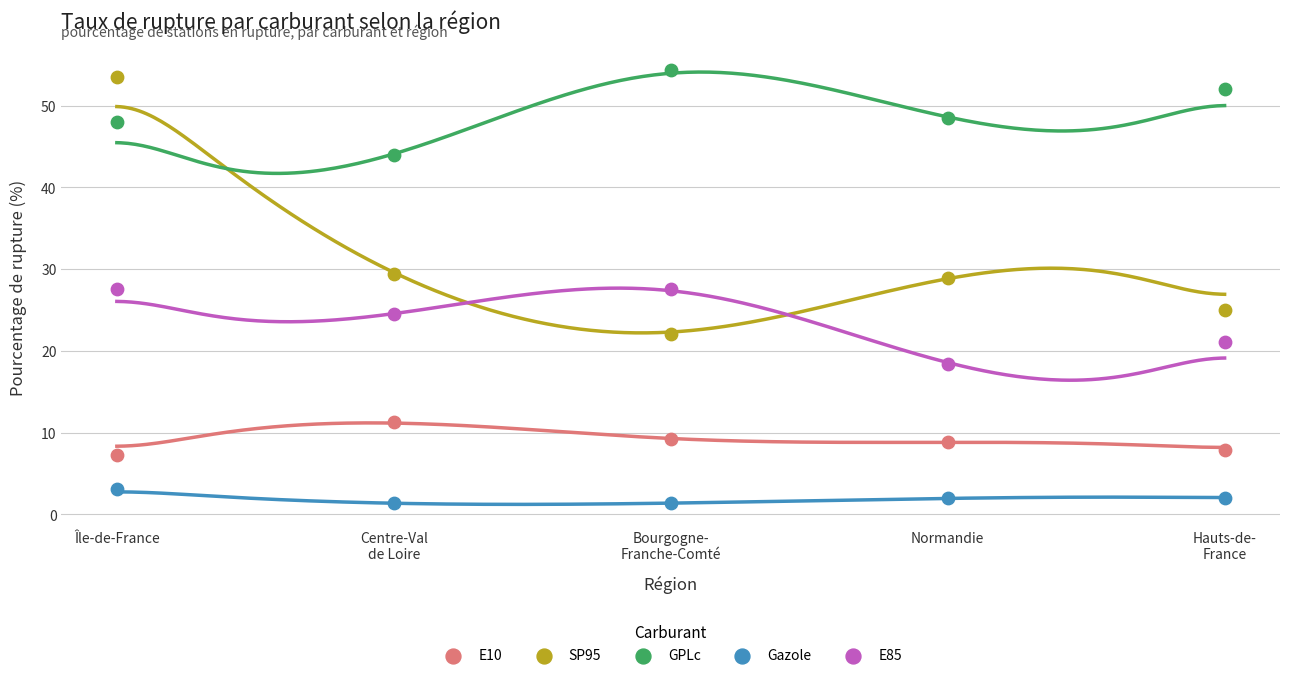

Which series has the largest Y range (max minus min)?

SP95